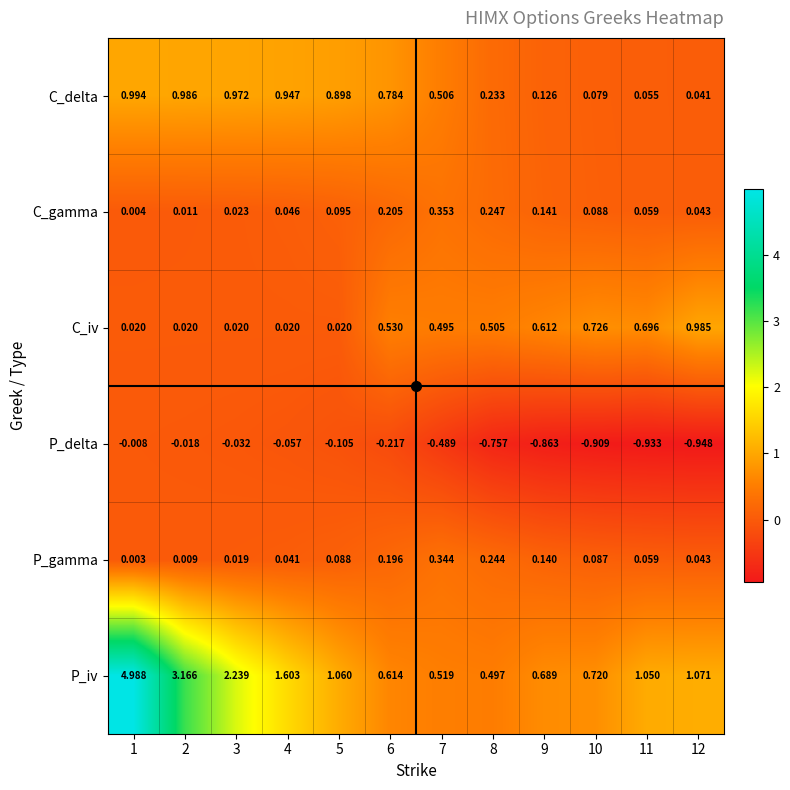

Which series changed the most between 9 and 11?

P_iv